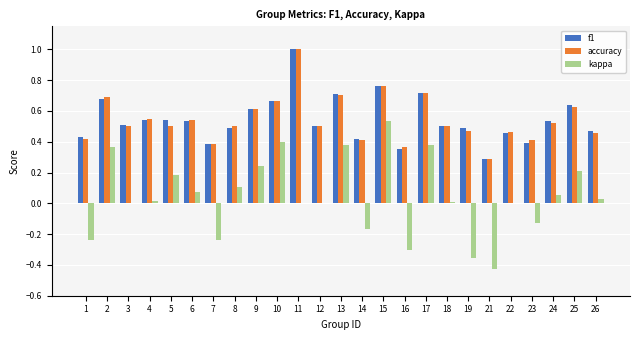

True or false: accuracy has a value of 0.7 at 1.

False